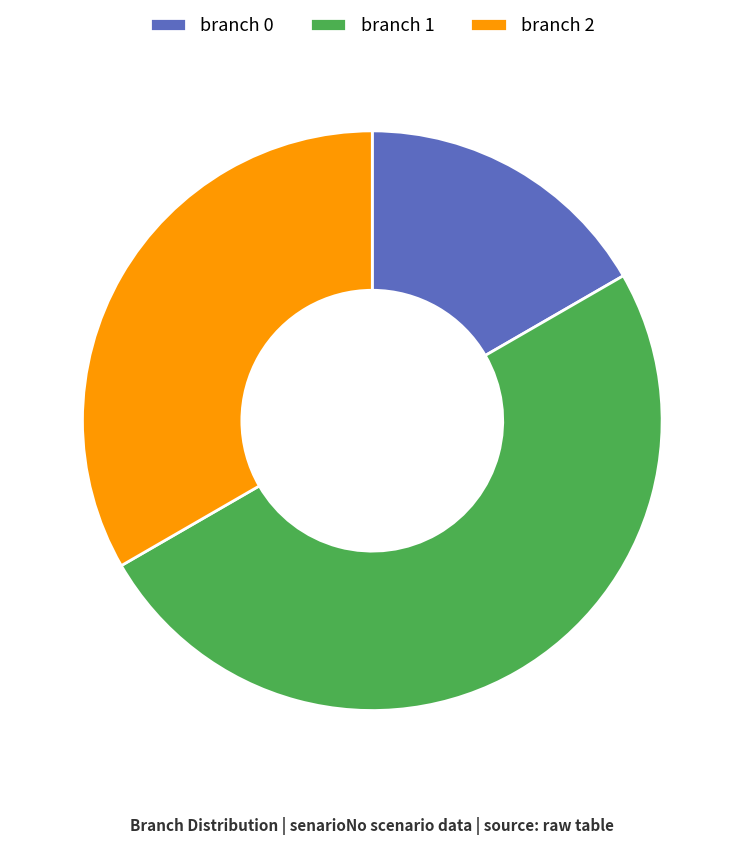

How many segments does this pie chart have?

3